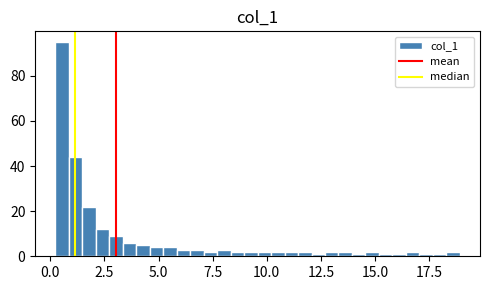

Around what value on the x-axis is the tallest bar? Give the approximate position of its centre, as read against the axis.

0.5